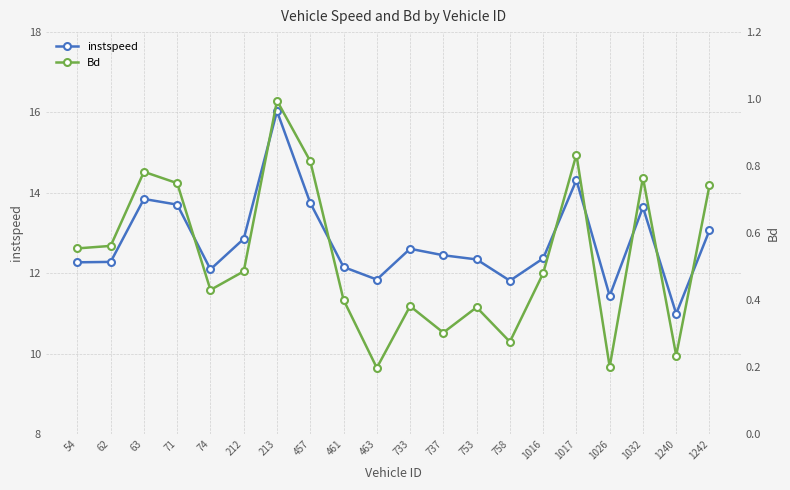

Rank the categories by Bd value from highest to lowest.

213, 1017, 457, 63, 1032, 71, 1242, 62, 54, 212, 1016, 74, 461, 733, 753, 737, 758, 1240, 1026, 463